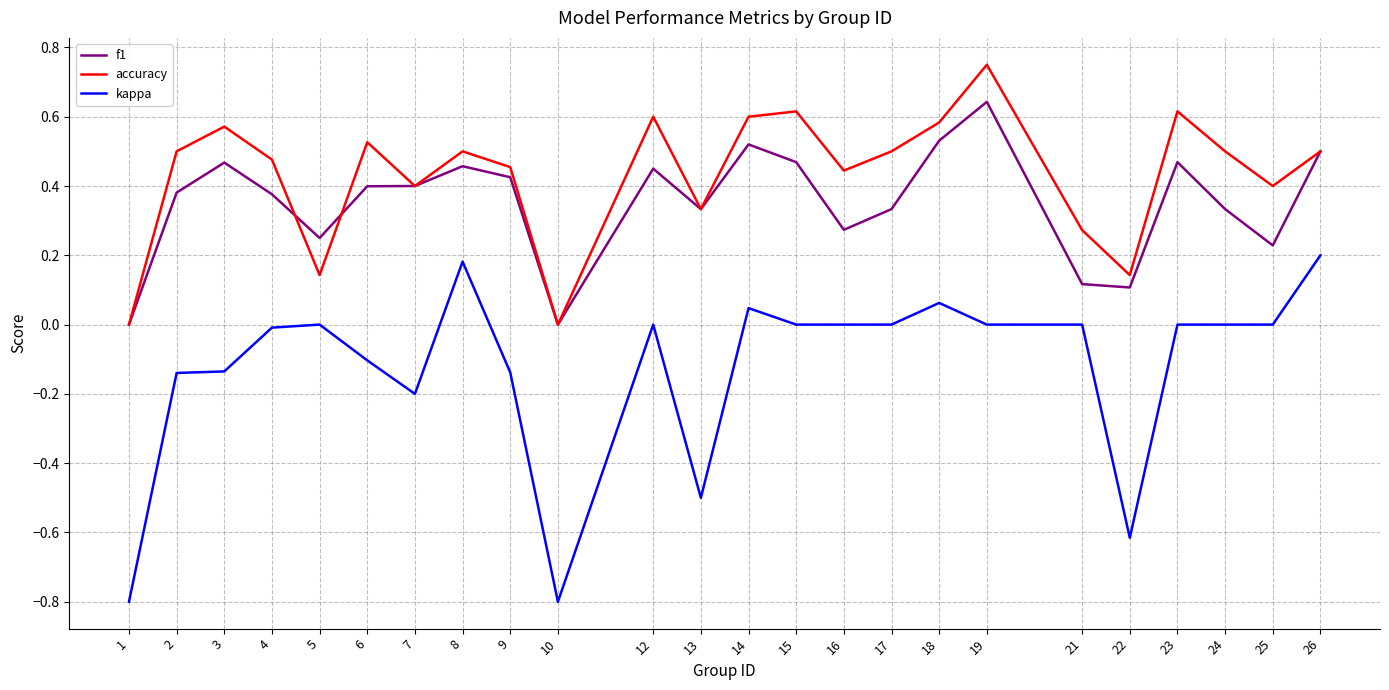

At 21, list the series in order from smallest to largest.

kappa, f1, accuracy